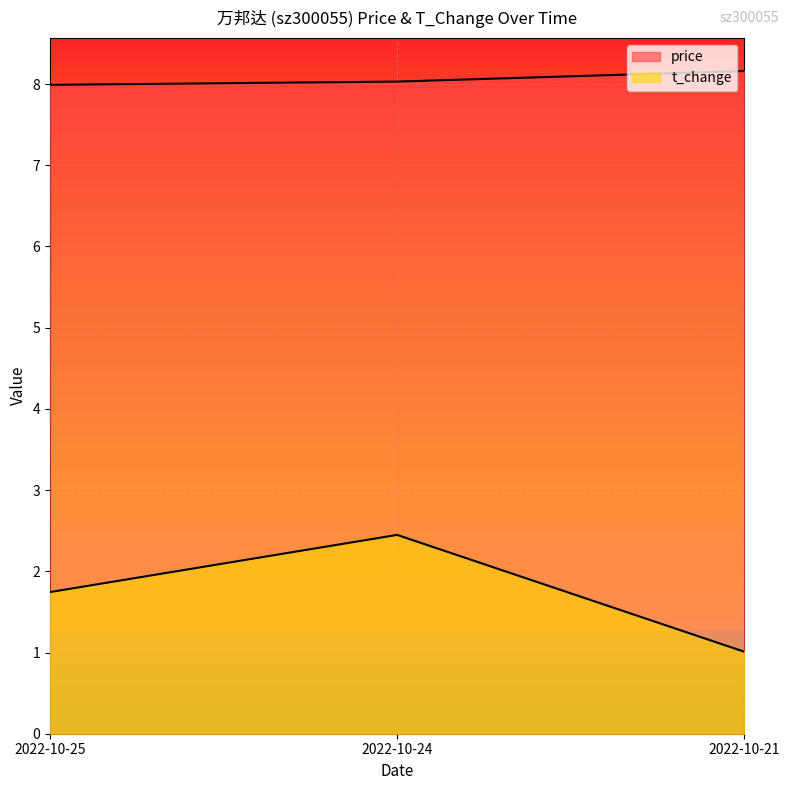

How many lines are shown in the chart?

2